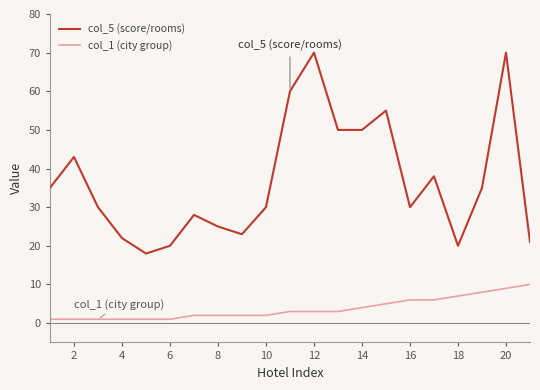

Which series has the largest total across all categories?

col_5 (score/rooms)